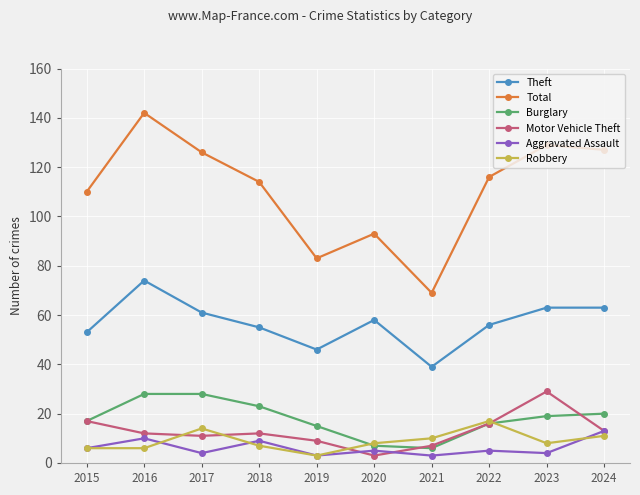

Which series changed the most between 2017 and 2021?

Total